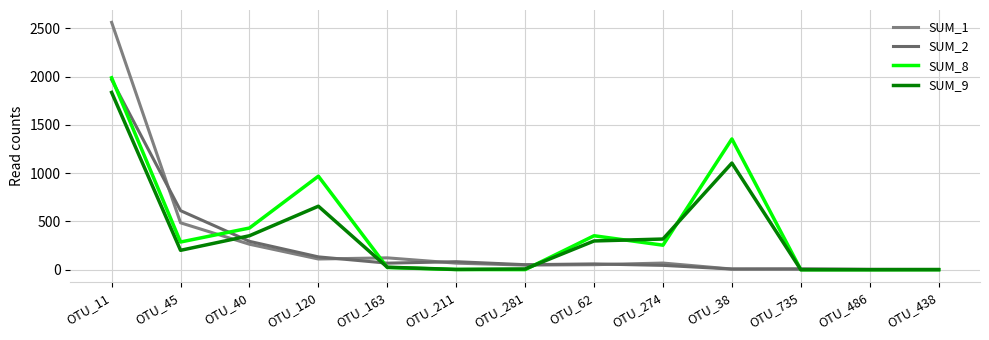

Between OTU_40 and OTU_486, which series saw the biggest shift?

SUM_8